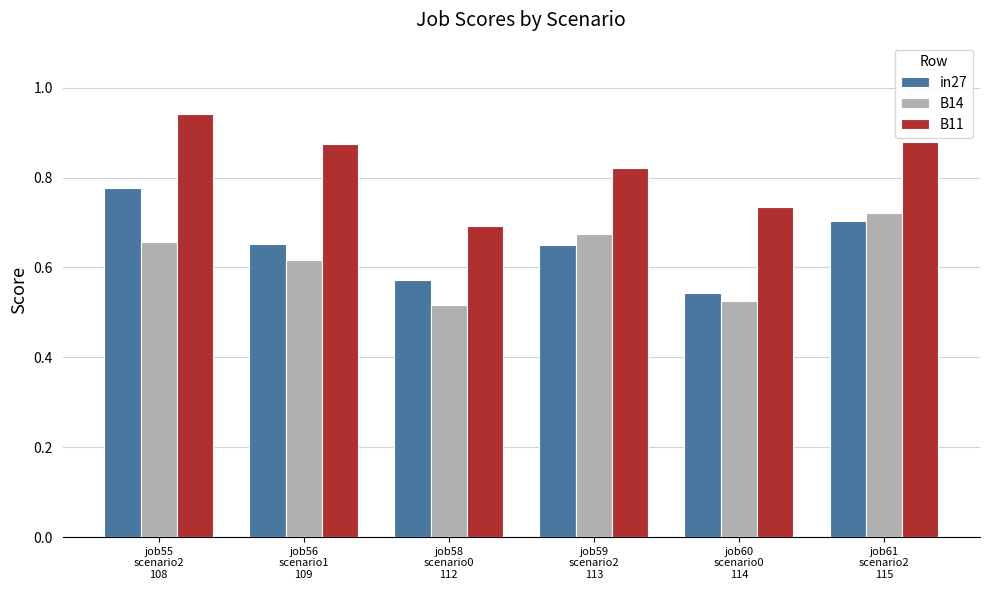

How many B11 values are between 0 and 1?

6